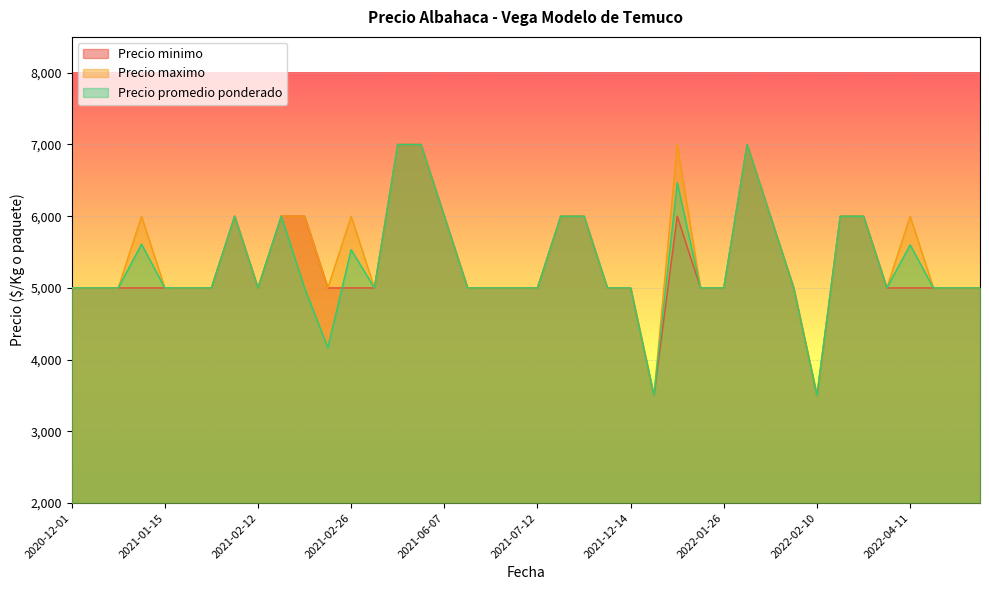

What is the lowest value of the Precio promedio ponderado series?

3500